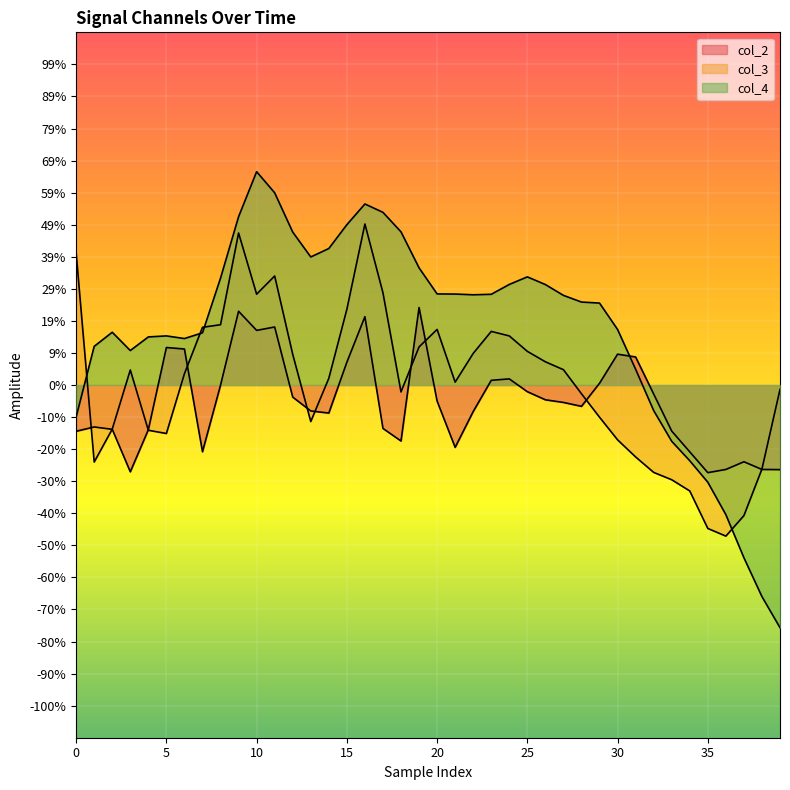

How many intersections are there between col_2 and col_4?

1